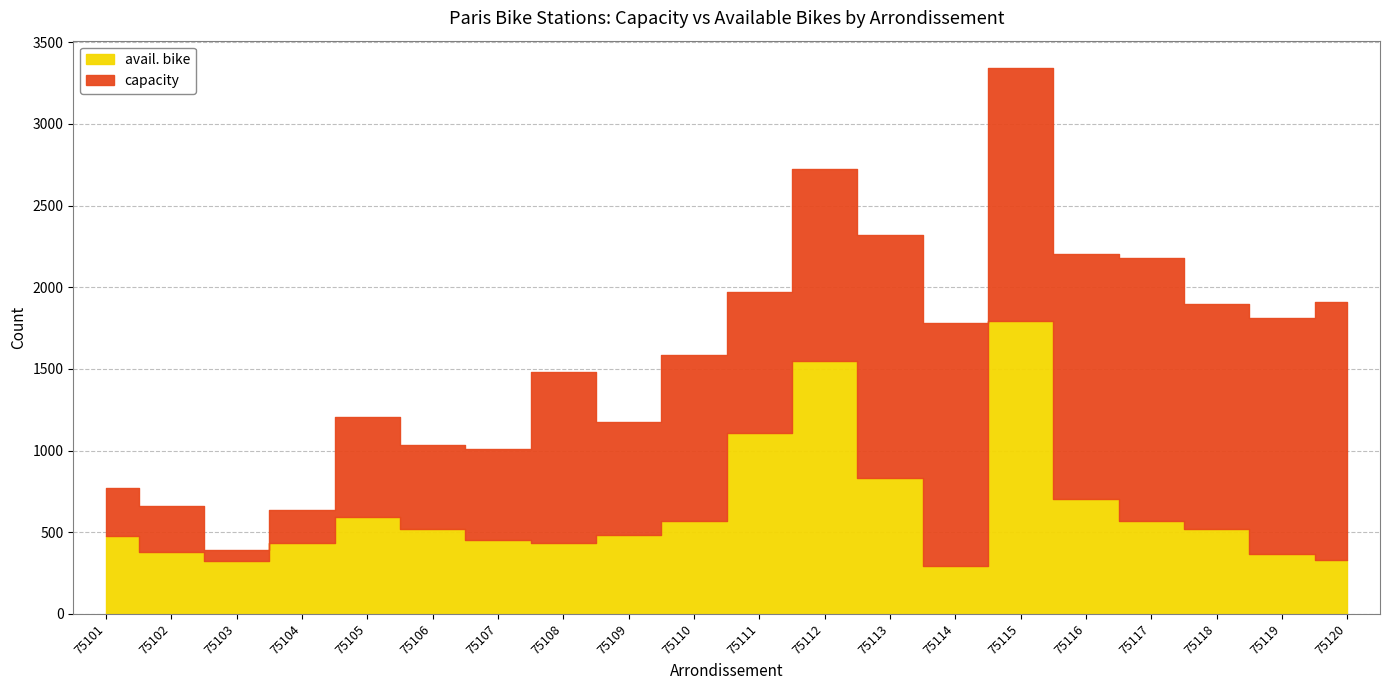

What is the average value of the capacity series?

1604